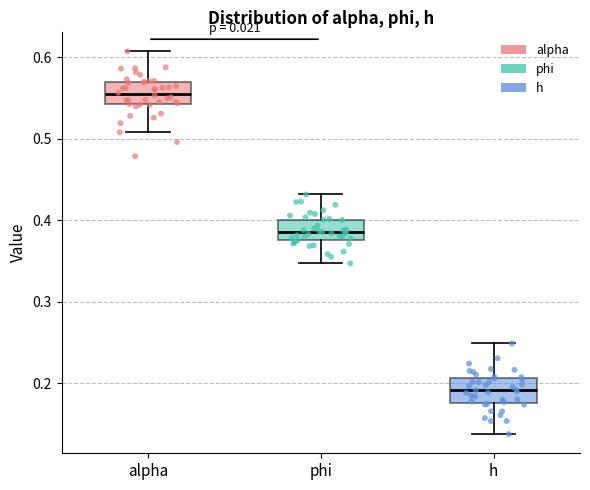

Where does the upper whisker of the box for h end on the y-axis? The values are not printed on the chart, so give them approximately, as read against the axis.

0.25